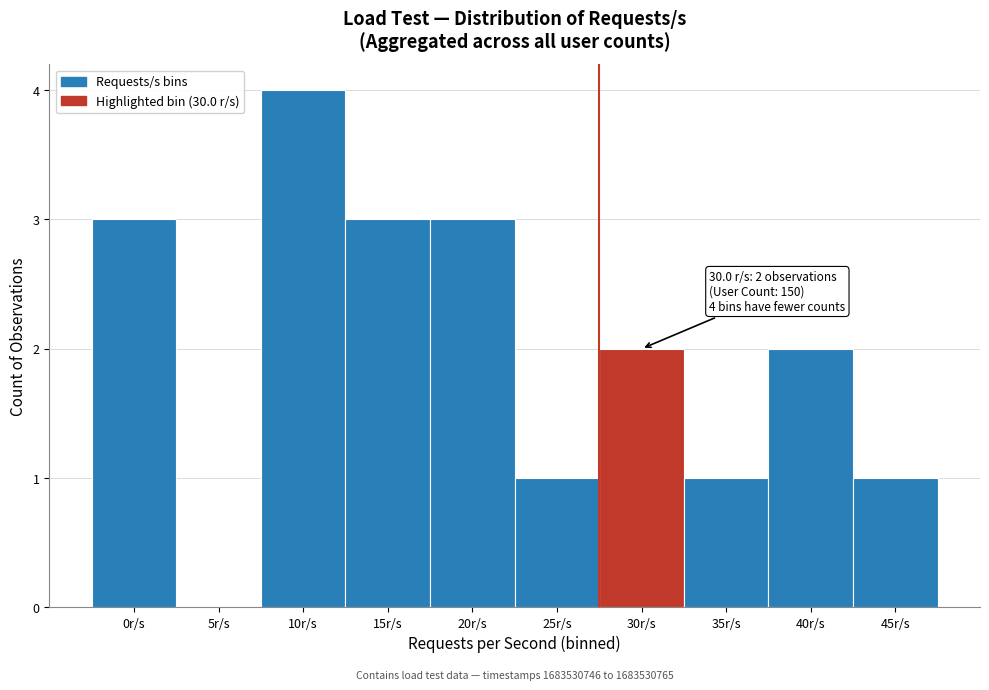

Reading left to right, what are all the values shown in this chart?

0r/s=3	5r/s=0	10r/s=4	15r/s=3	20r/s=3	25r/s=1	30r/s=2	35r/s=1	40r/s=2	45r/s=1